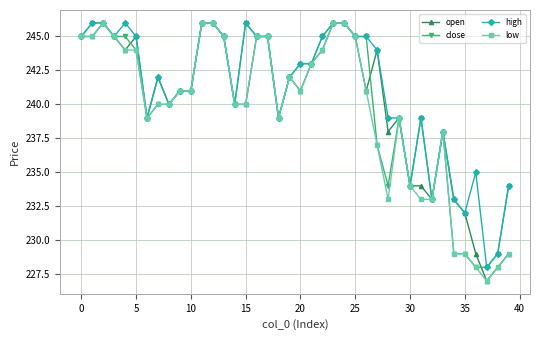

What is the maximum value for open?

246